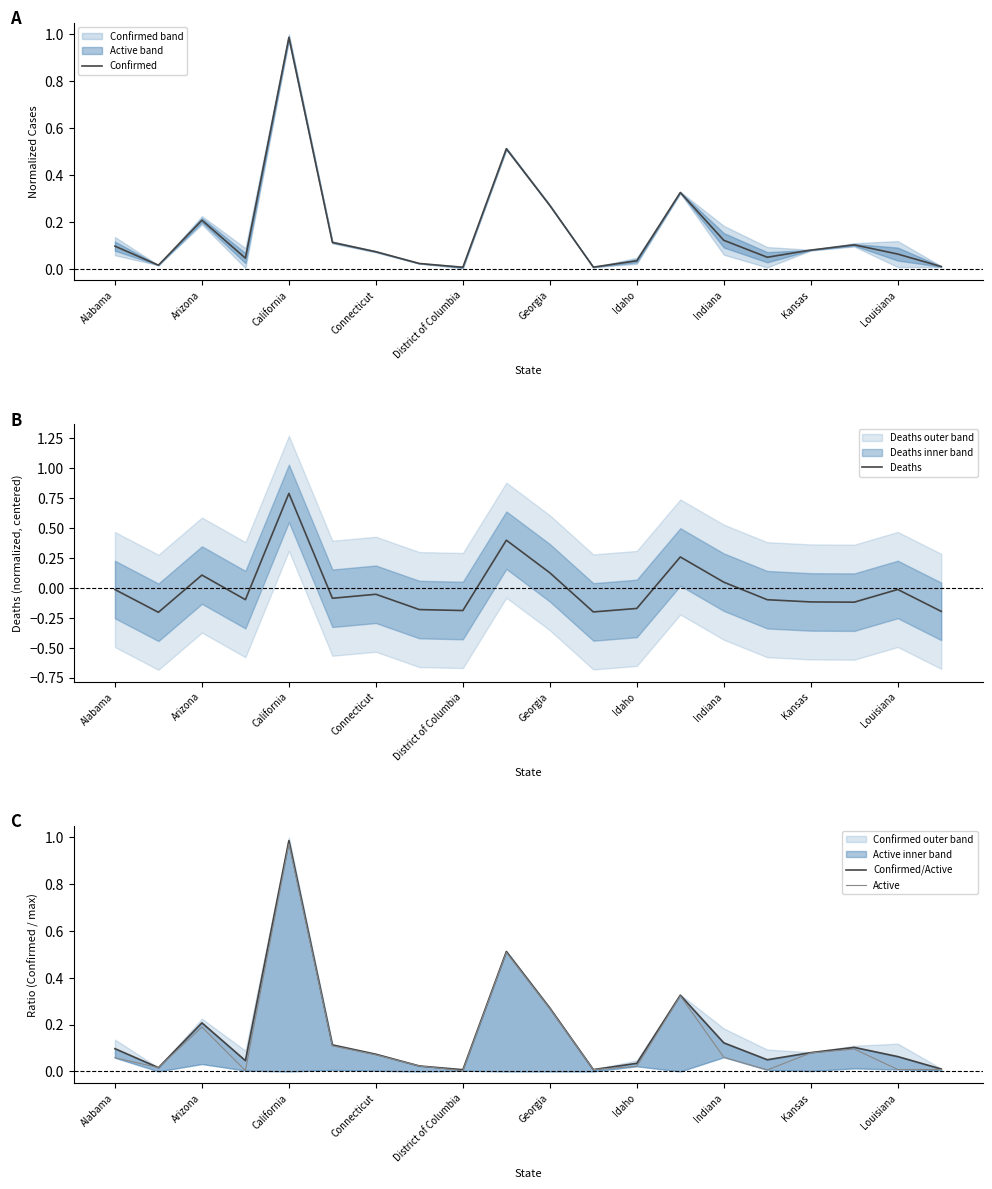

The value of Active at District of Columbia is 0.0. True or false?

True